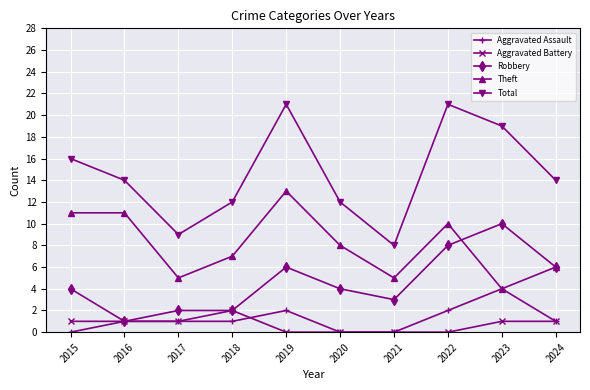

What is the maximum value for Aggravated Assault?

4